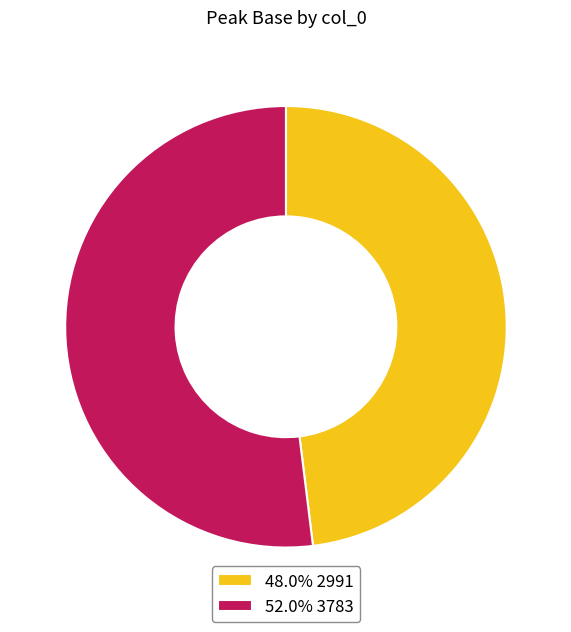

Is there a majority slice in this chart?

Yes